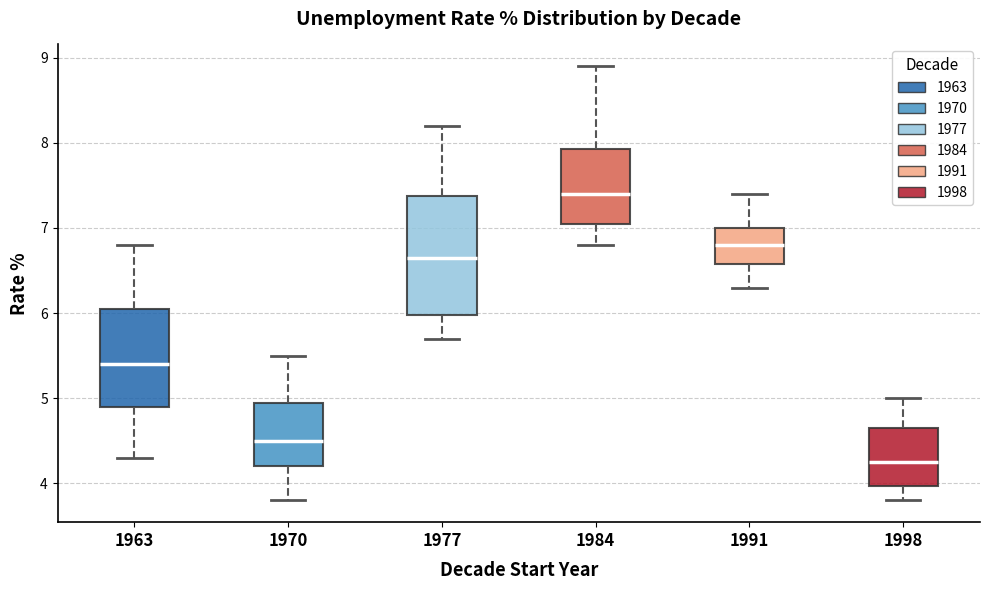

Which box's median line is the lowest?

1998